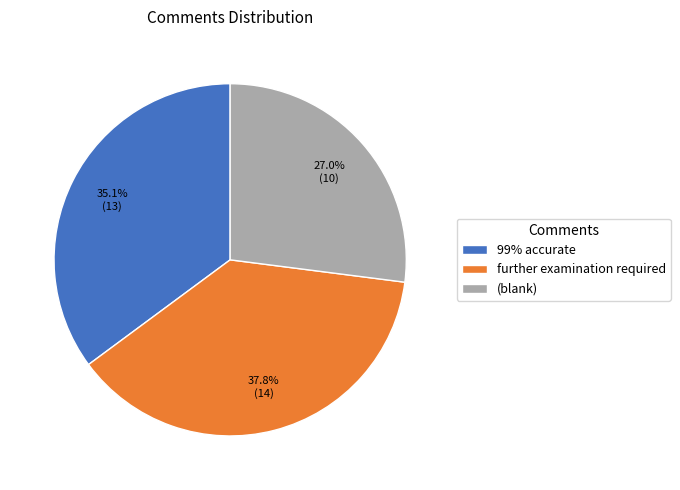

What portion of the pie excludes further examination required?

62.2%